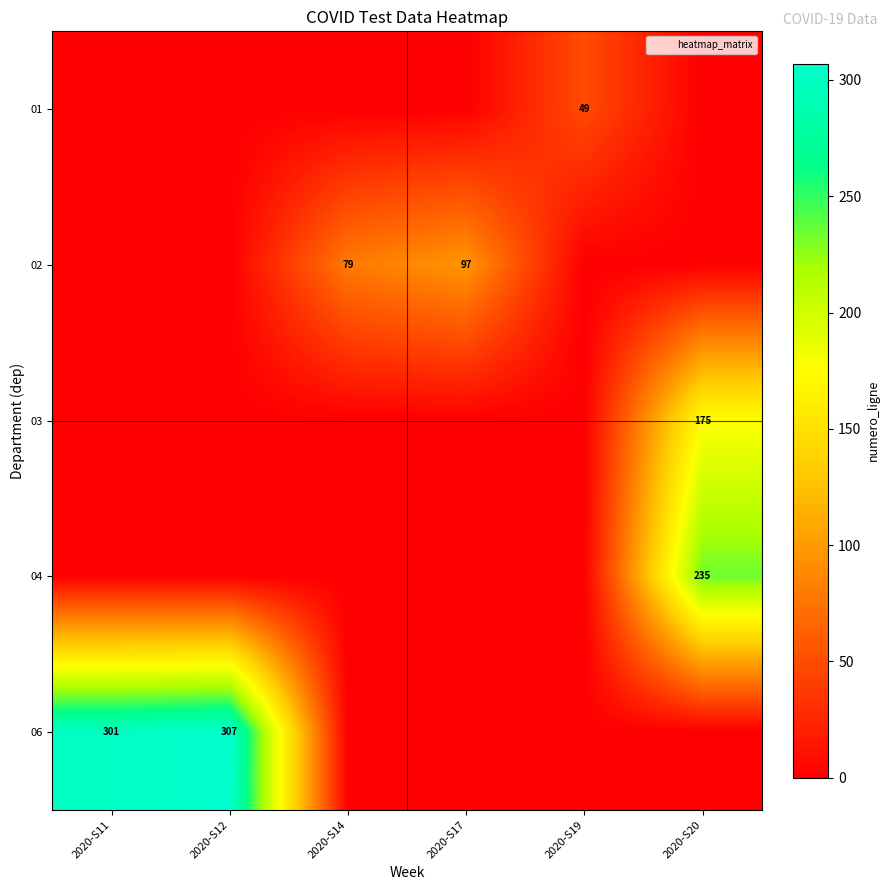

Which category has the highest value across all series?

2020-S12